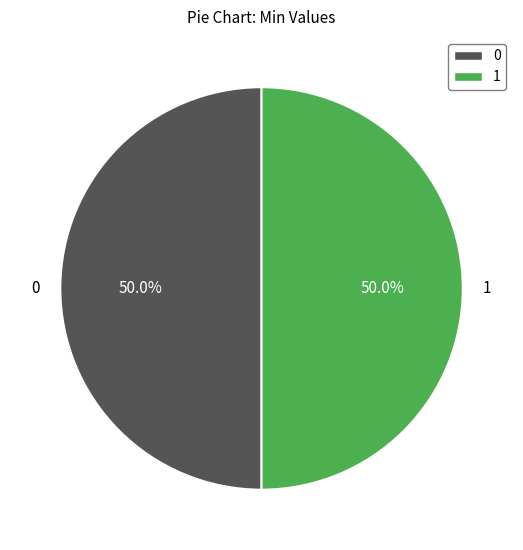

What is the ratio of the value at 0 to the value at 1?

1.0